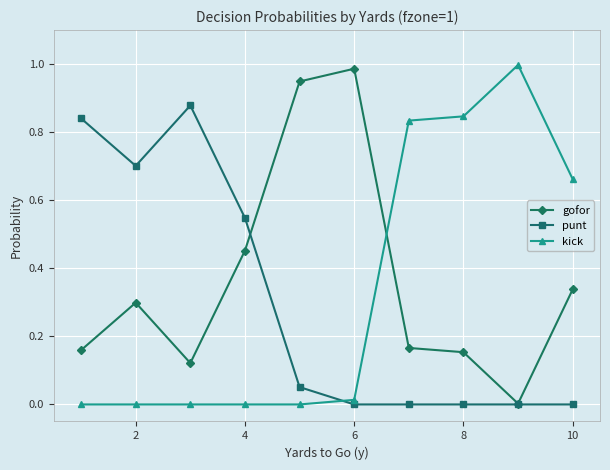

How many times do gofor and kick cross each other?

1